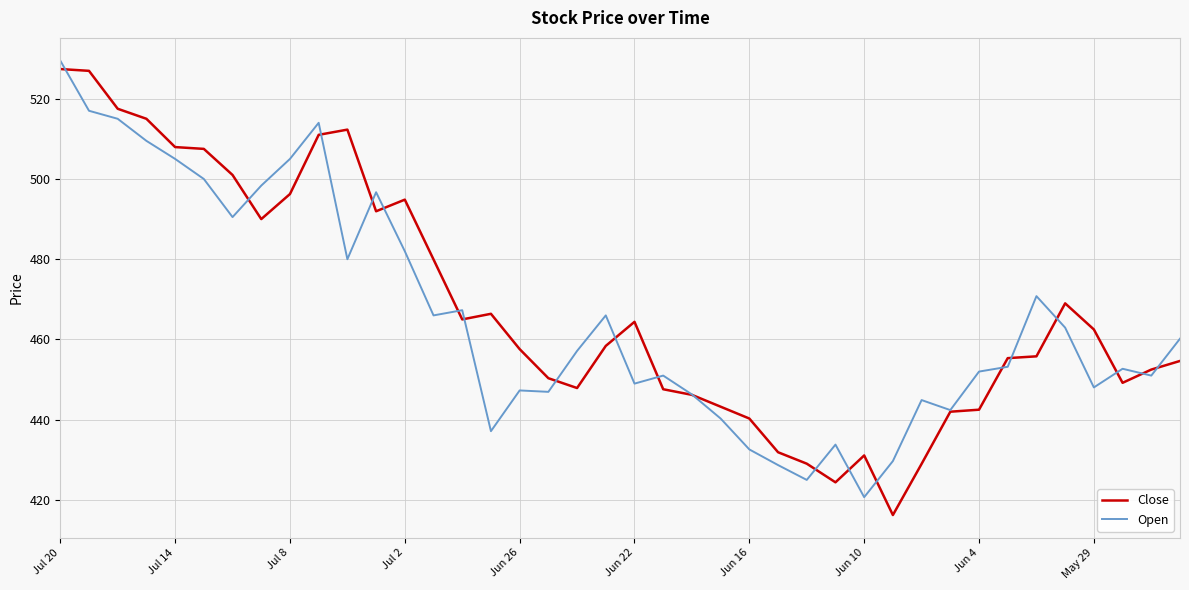

Which series has the largest range (max minus min)?

Close